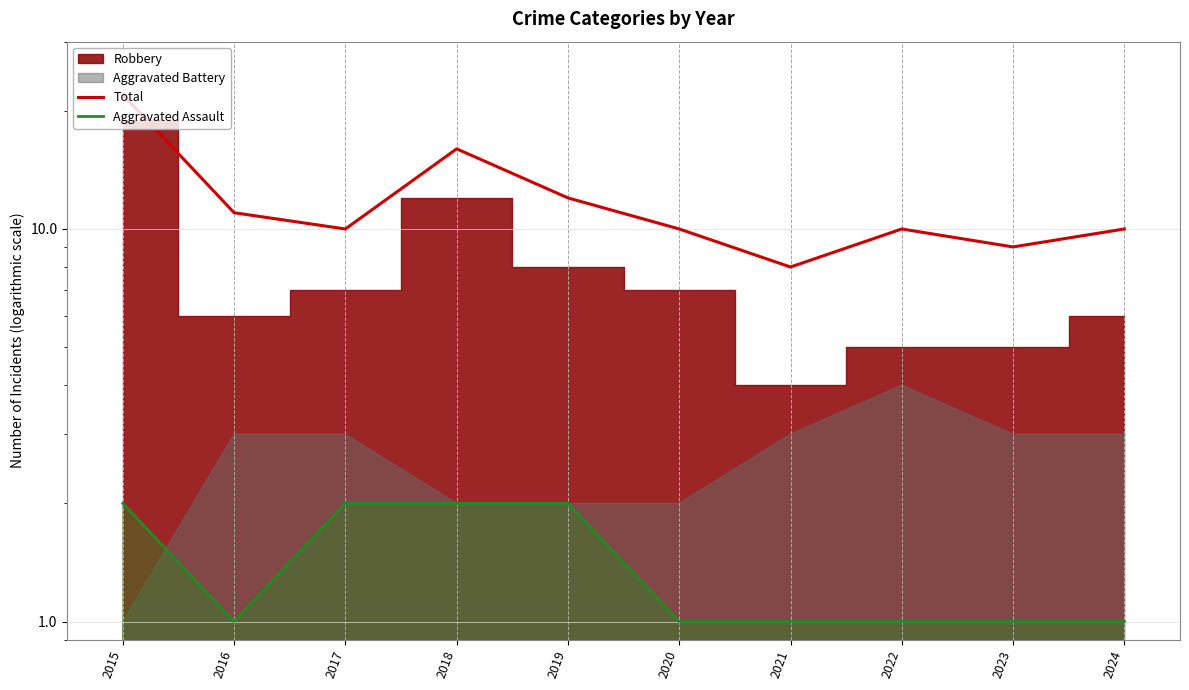

What is the difference between the highest and lowest values at 2020?

9